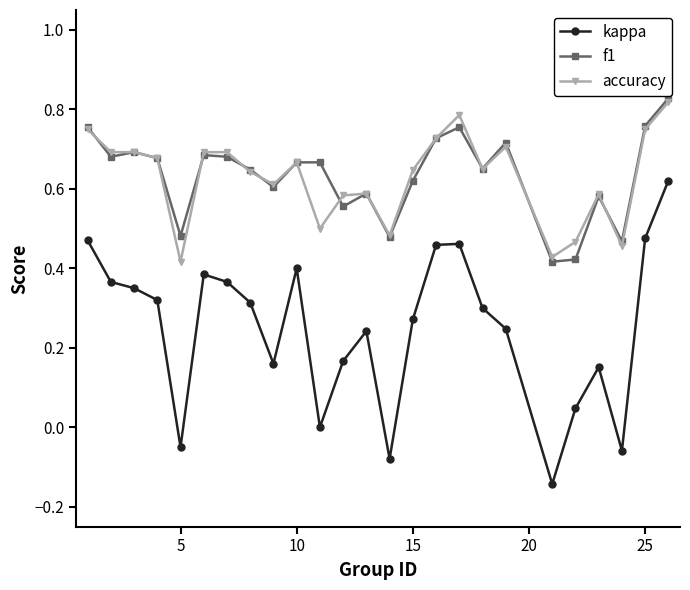

What is the sum of all kappa values?

6.2